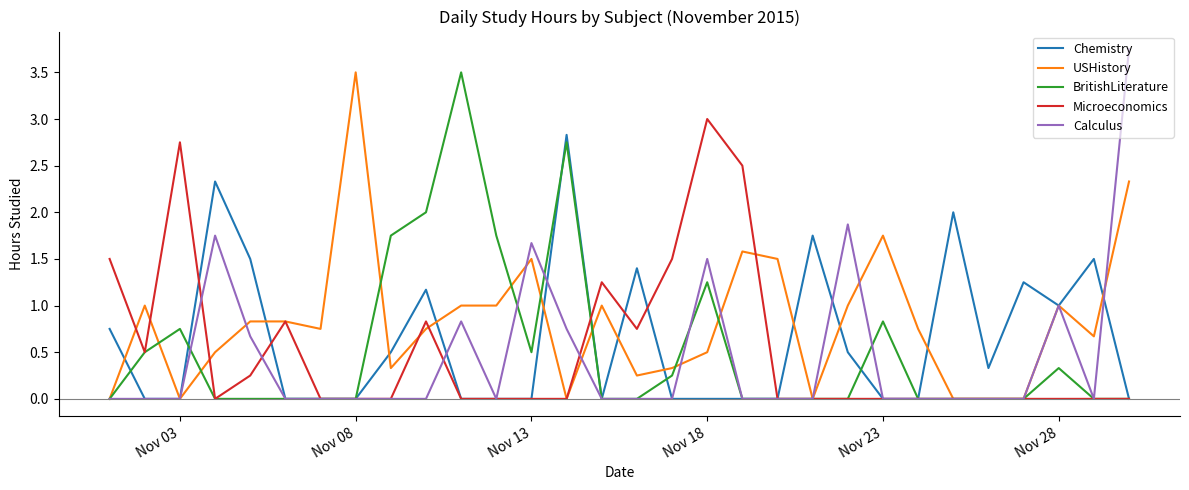

Does the chart display data point markers on the line(s)?

No